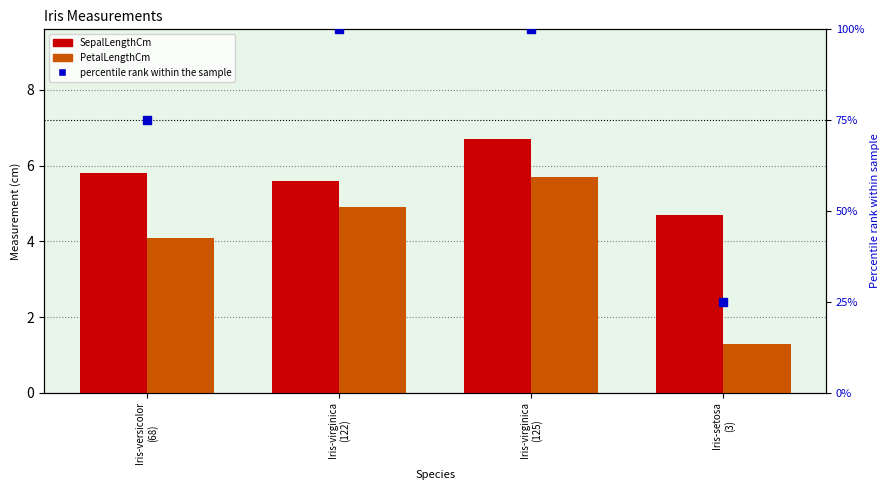

Which series contains the lowest Y value?

PetalLengthCm